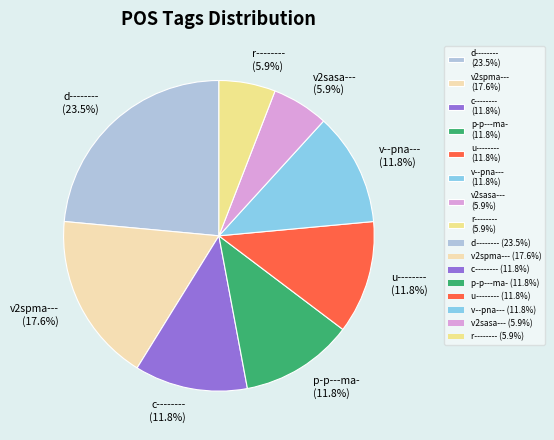

Is p-p---ma- (11.8%) the majority of the pie?

No